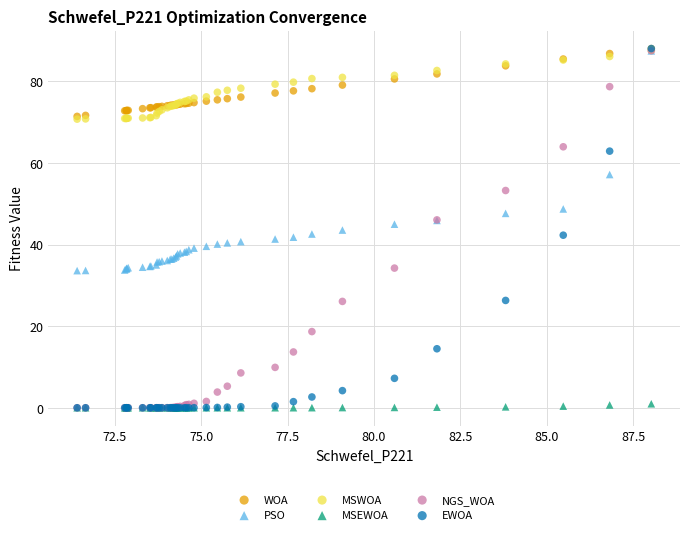

Which series has the largest Y range (max minus min)?

EWOA